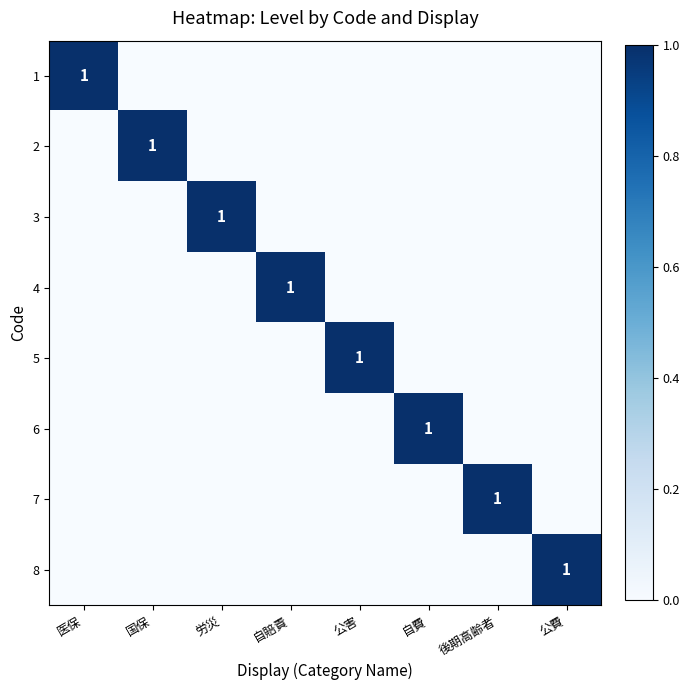

Which series has the largest range (max minus min)?

1